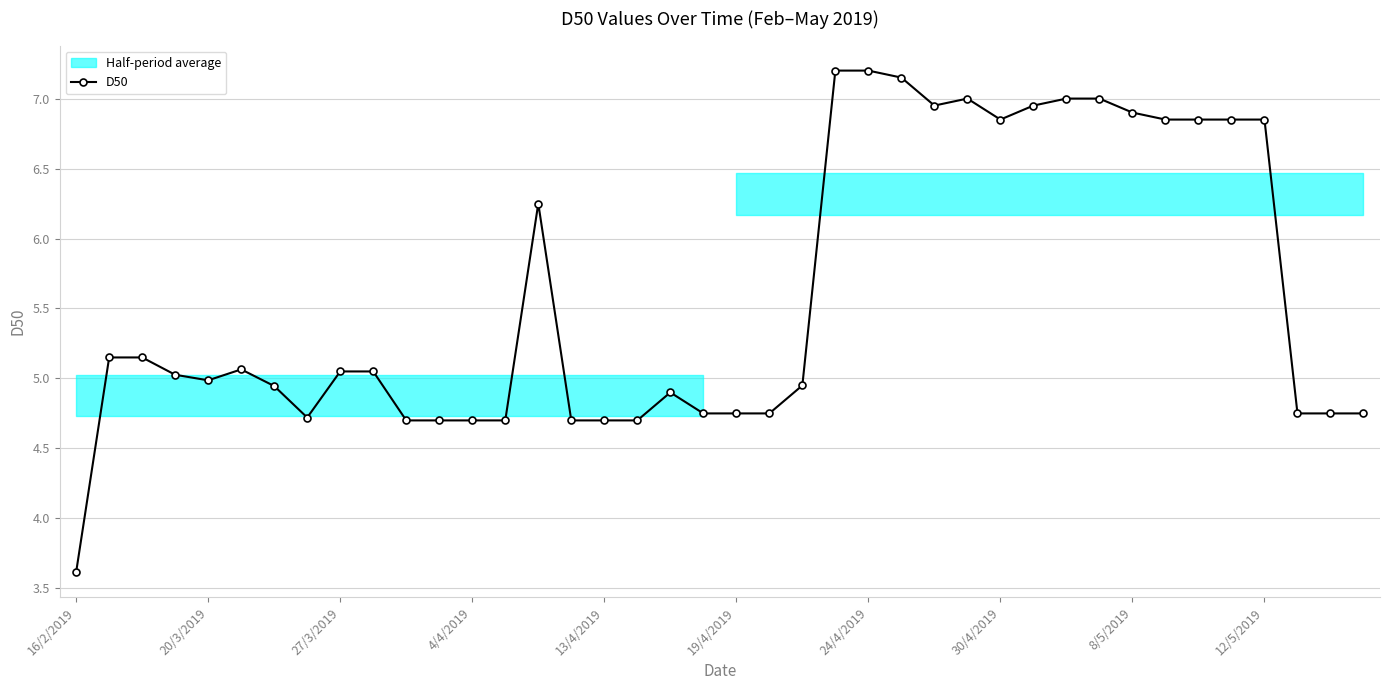

The chart shows a value of 2.8 at 14. True or false?

False